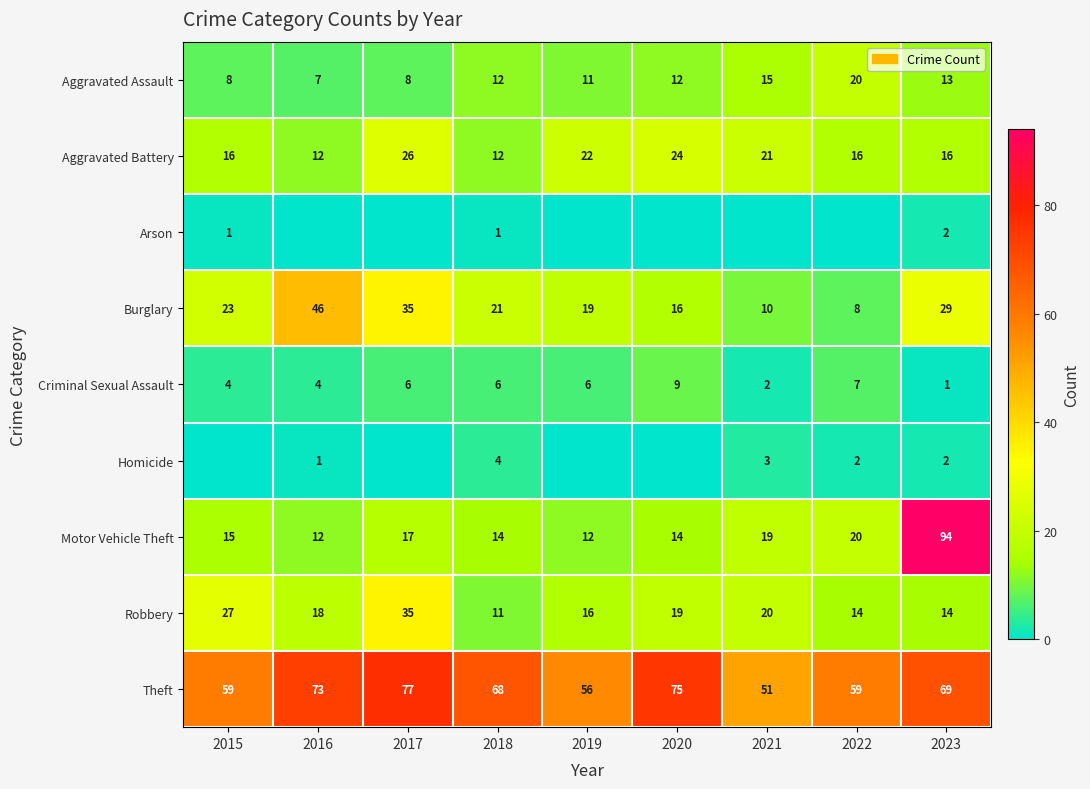

At which category is the sum across all series the highest?

2023